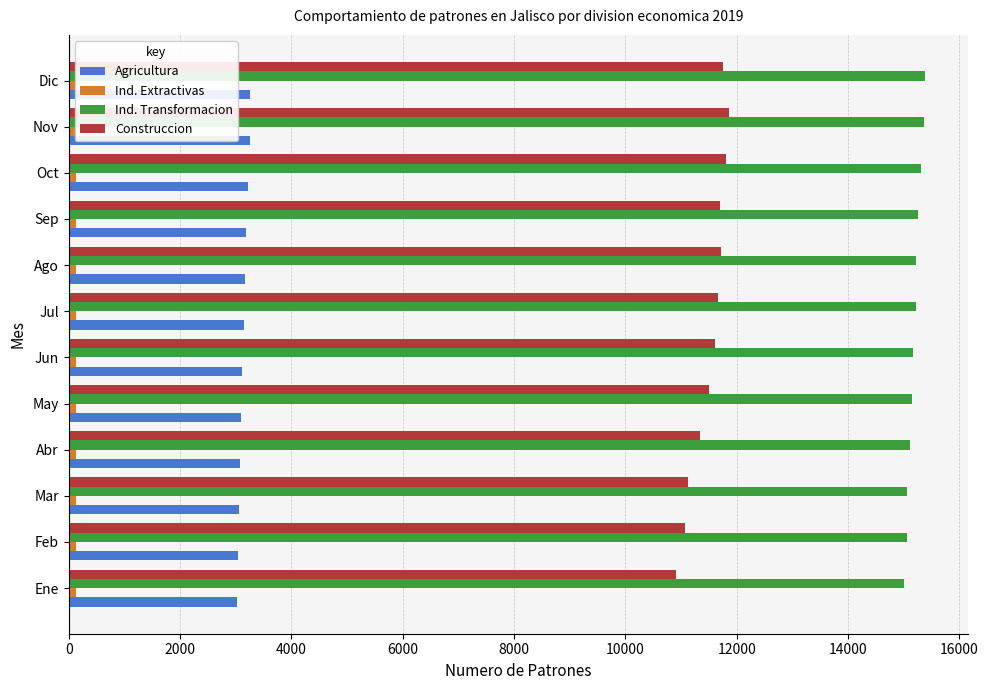

Which series has the widest spread of values?

Construccion